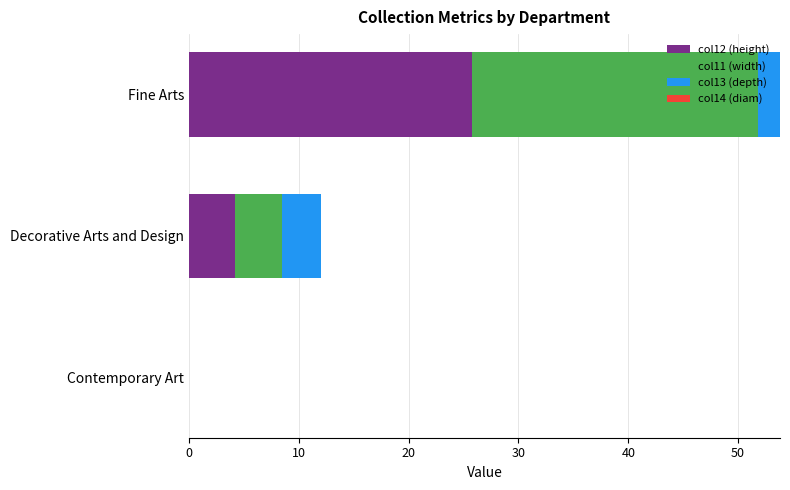

The col12 (height) series shows 33.8 at Fine Arts. True or false?

False